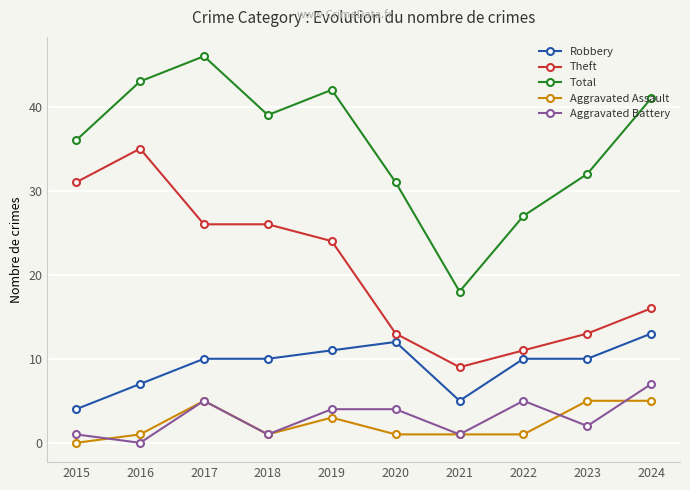

What is the total value across all series at 2016?

86